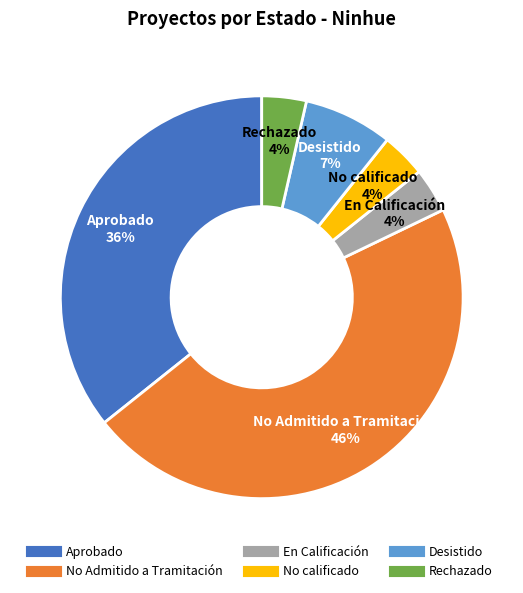

How many slices are in this pie chart?

6